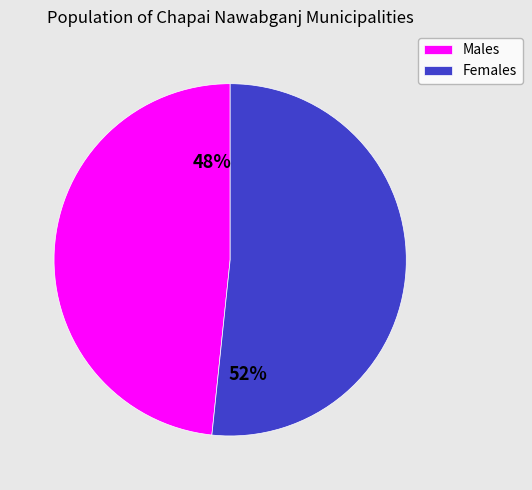

Rank the categories by value from highest to lowest.

Females, Males